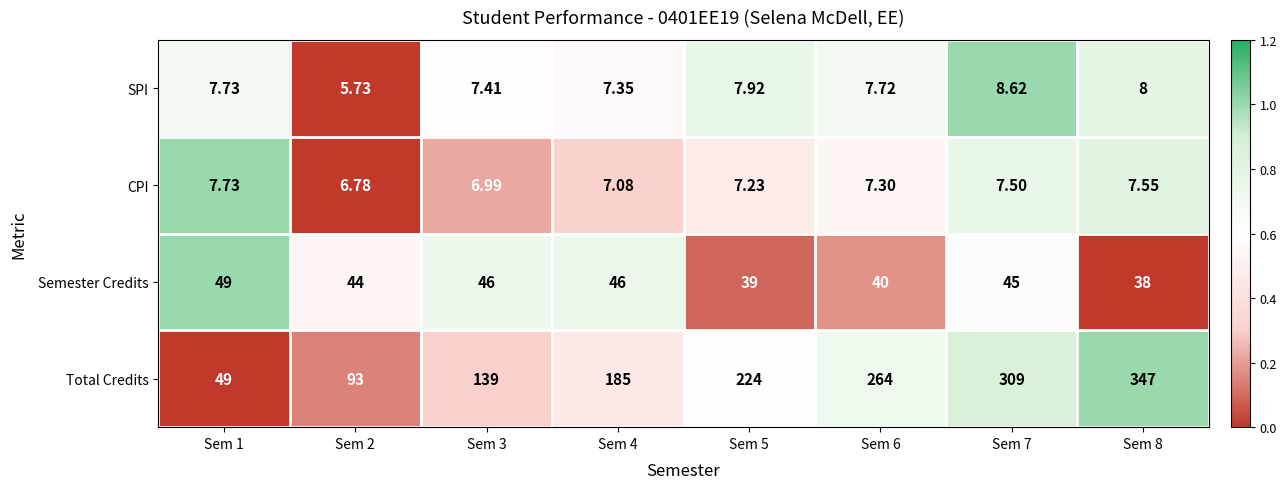

Which series changed the most between Sem 1 and Sem 2?

Total Credits